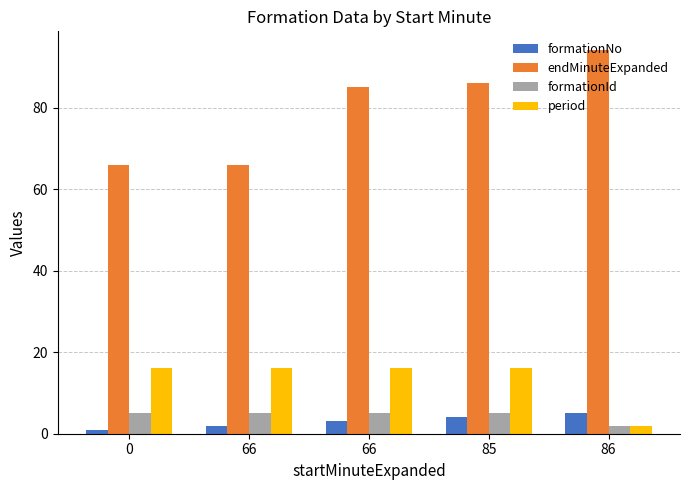

Are the bars grouped side by side (vs. stacked)?

Yes